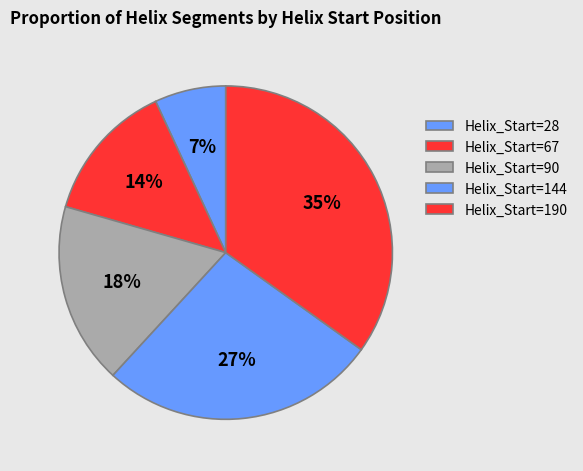

Count the number of slices in the pie.

5